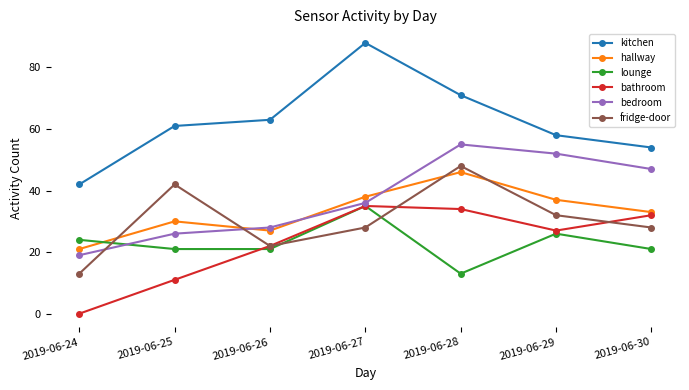

How many lines are shown in the chart?

6